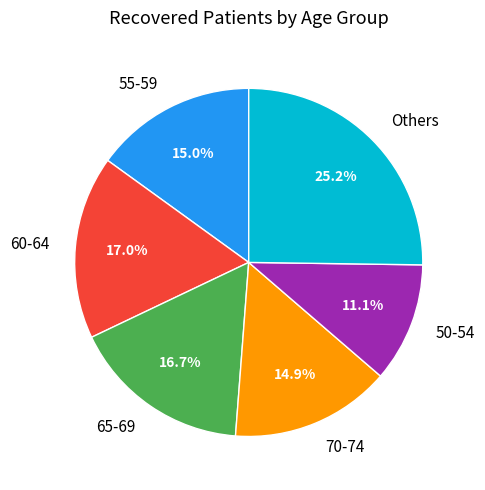

Between 50-54 and 60-64, which is larger?

60-64